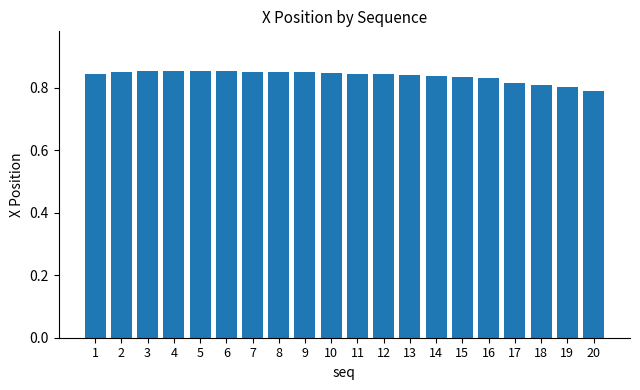

How many values are between 0 and 1?

20